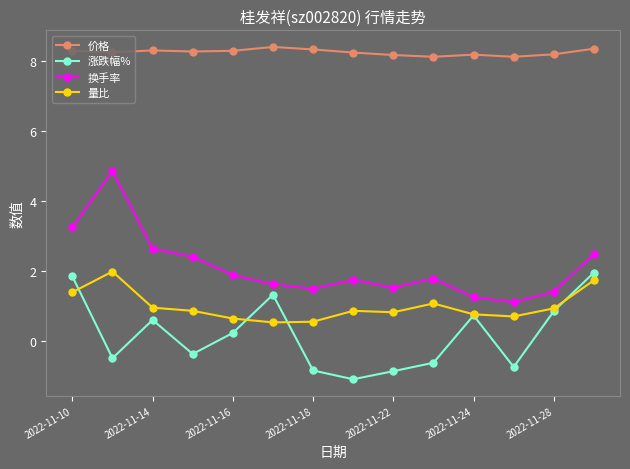

Which series has the largest total across all categories?

价格